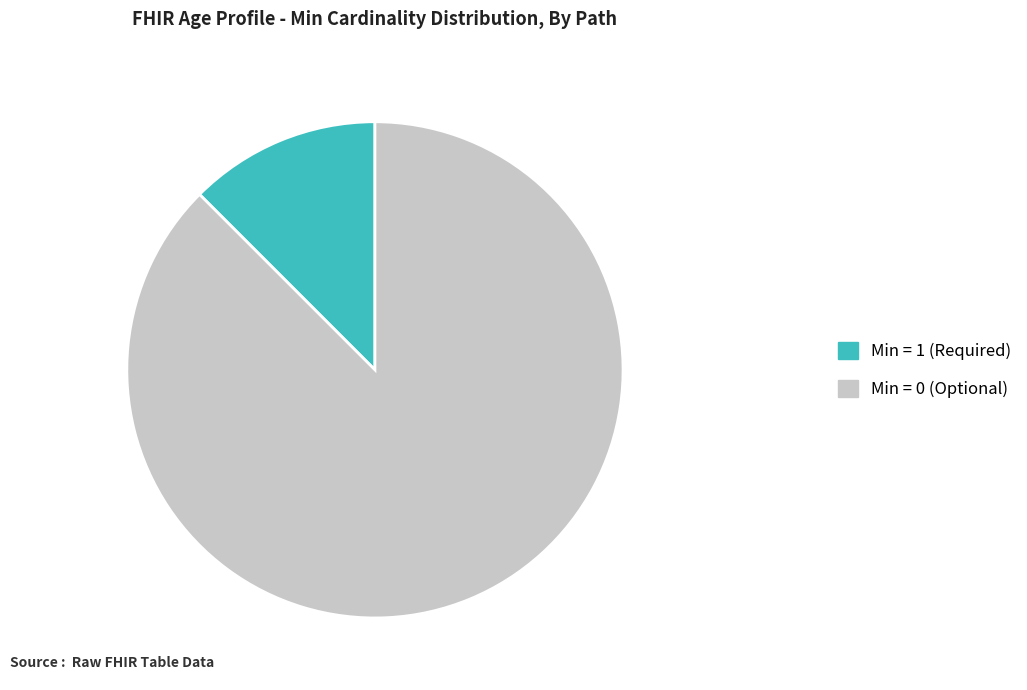

Does any single category account for the majority?

Yes